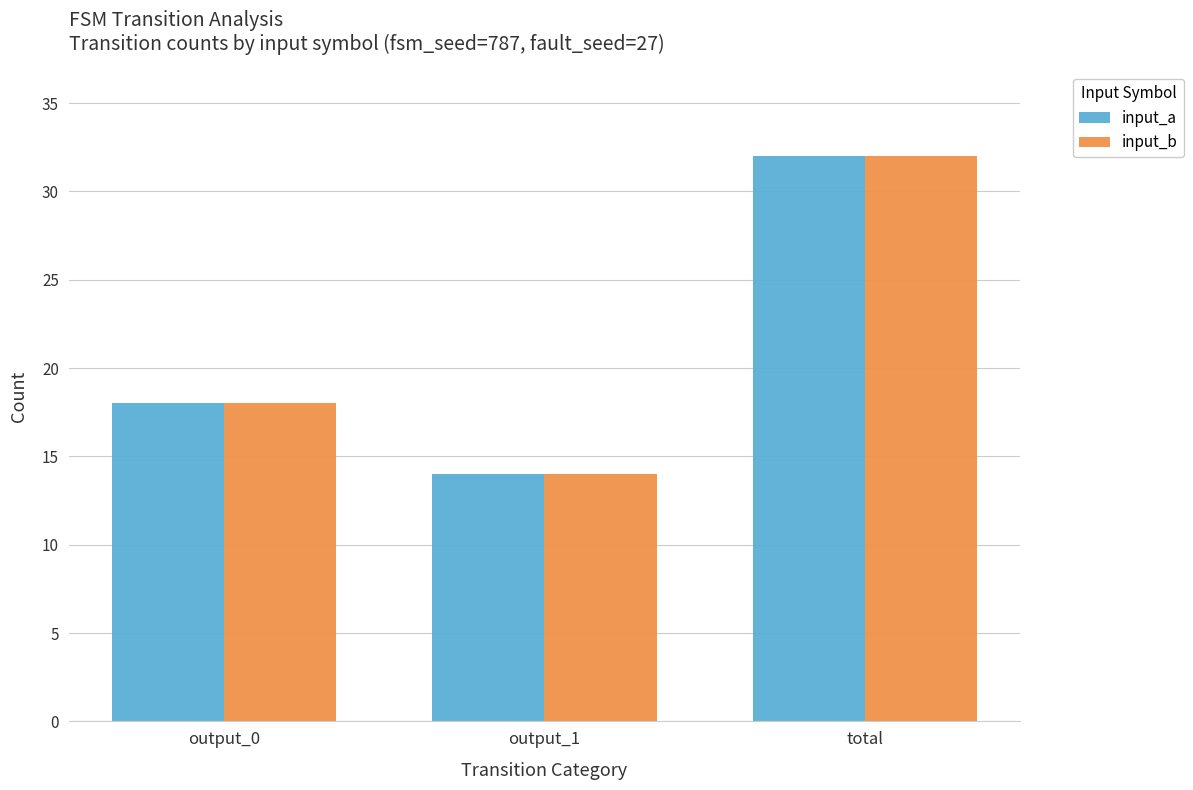

Count the input_a values in the range 14 to 32.

3